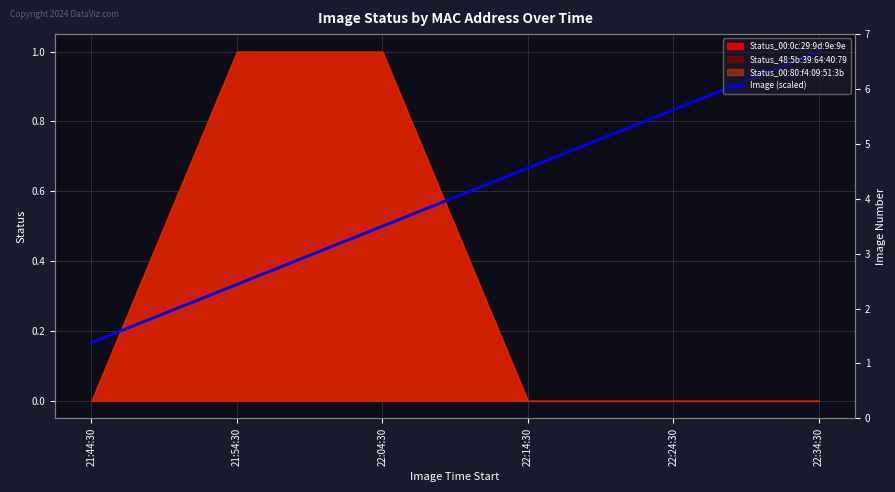

What is the label of the 5th point from the right?

21:54:30